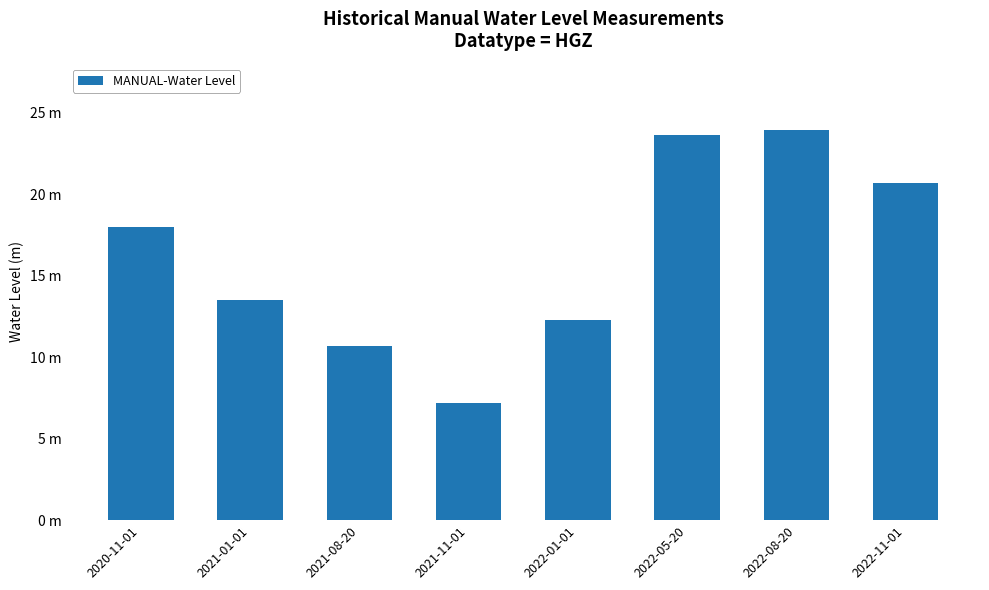

What is the sum of all values?

129.9